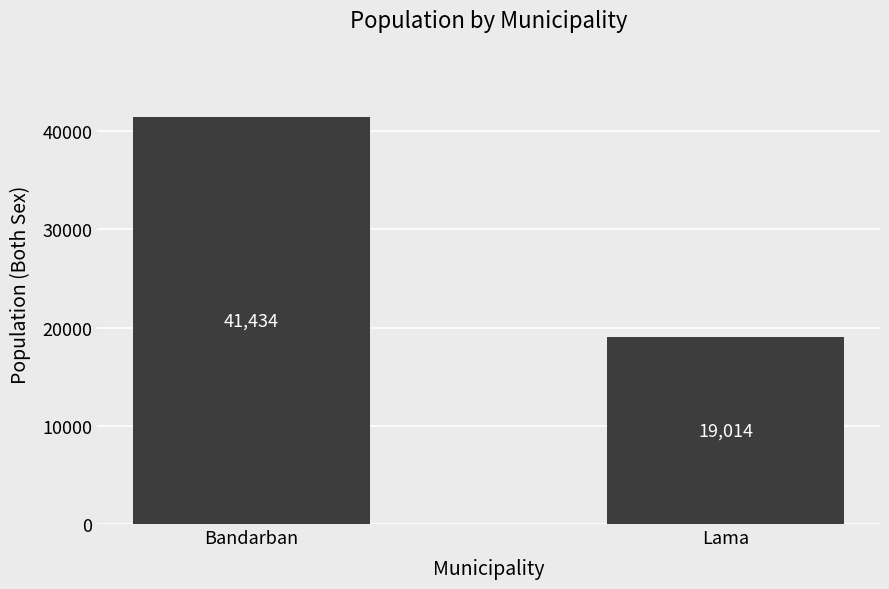

Rank the categories by value from highest to lowest.

Bandarban, Lama